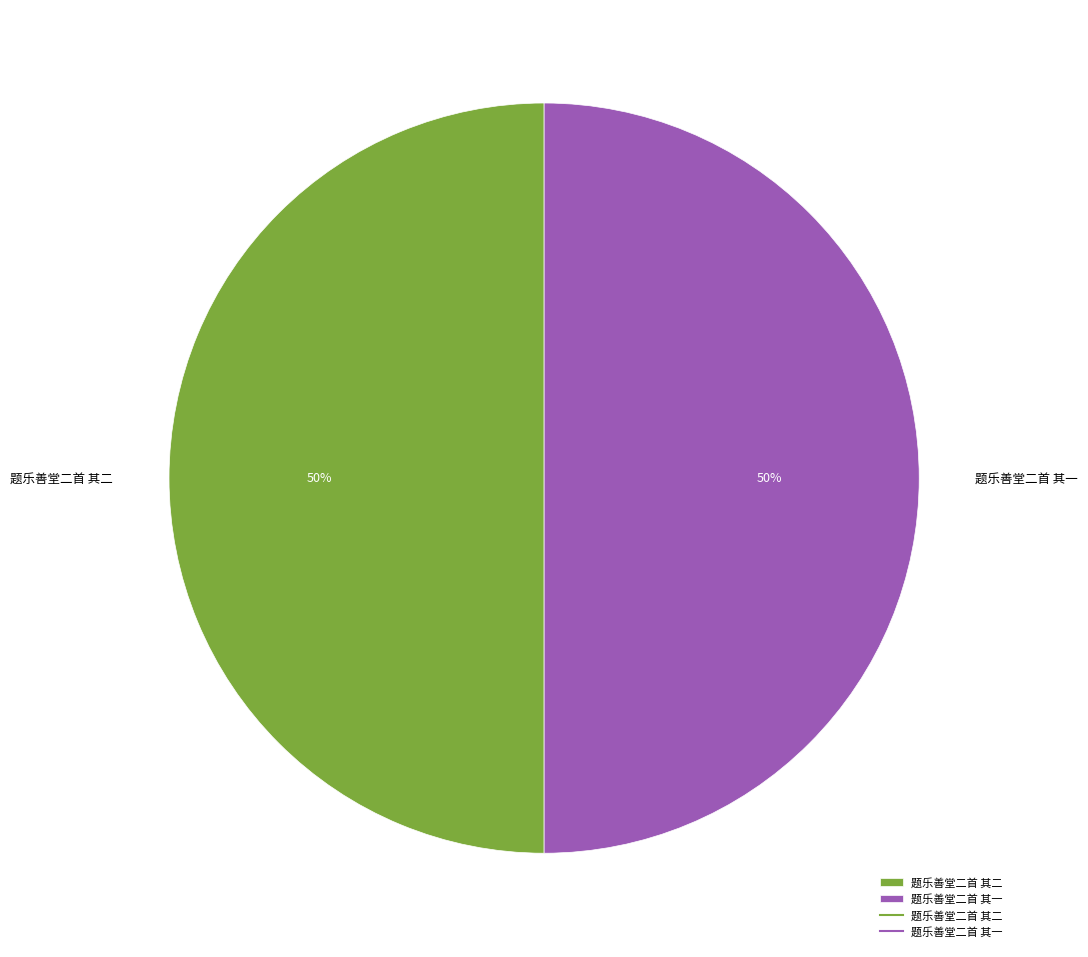

What is the ratio of the value at 题乐善堂二首 其一 to the value at 题乐善堂二首 其二?

1.0